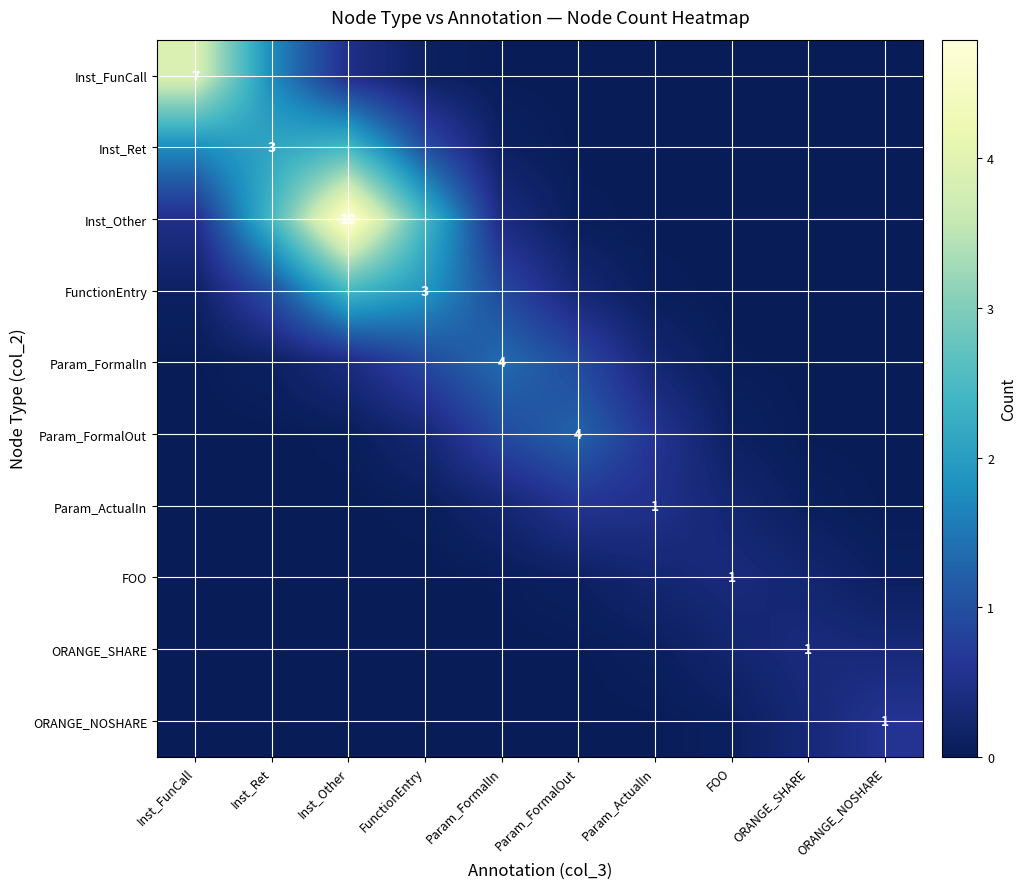

Is the value of ORANGE_SHARE at Inst_Ret greater than the value of Param_ActualIn at Inst_FunCall?

No